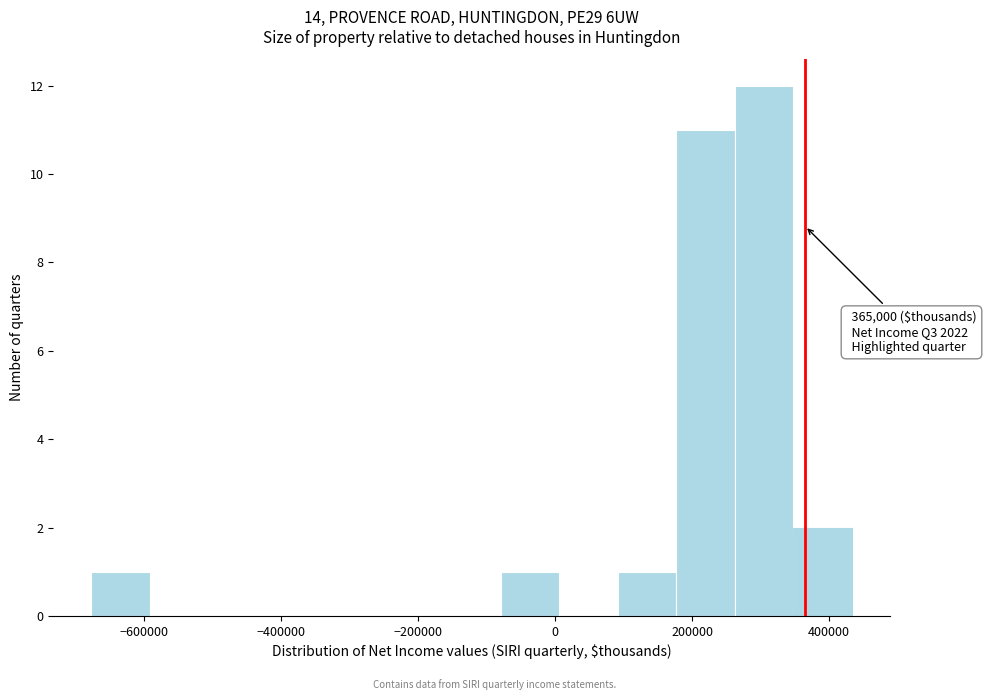

Over which range of the x-axis is the bar tallest?

260000 to 340000